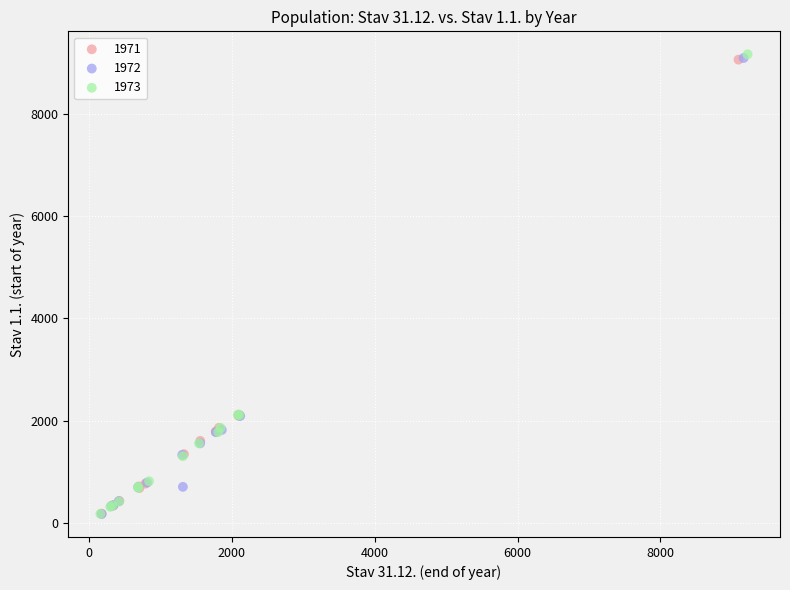

What are all the series names shown in the legend?

1971, 1972, 1973